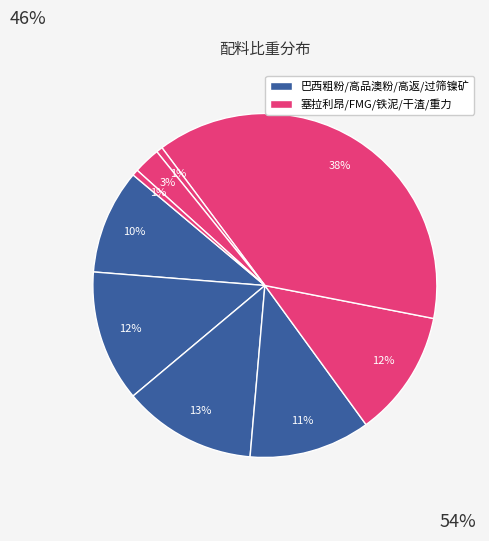

How many segments does this pie chart have?

9